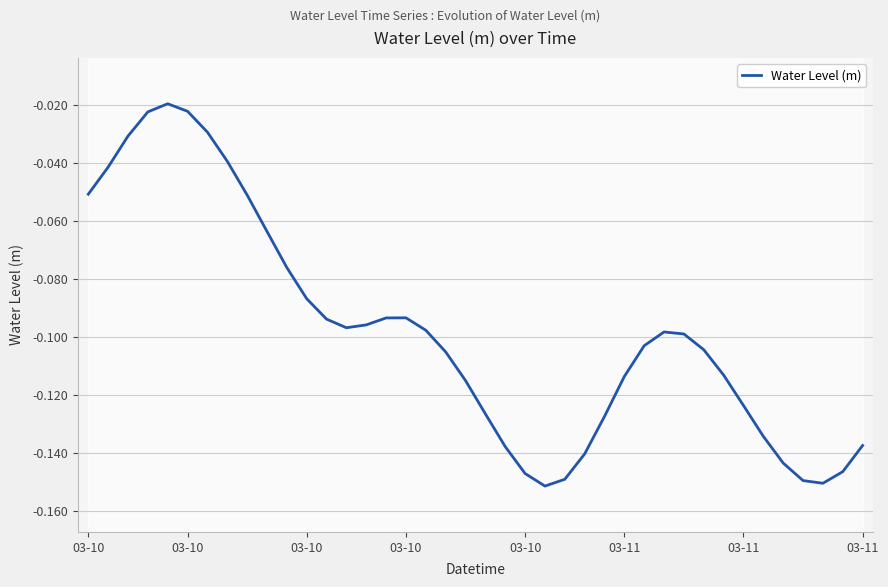

At which category does the data reach its first local peak?

03-10